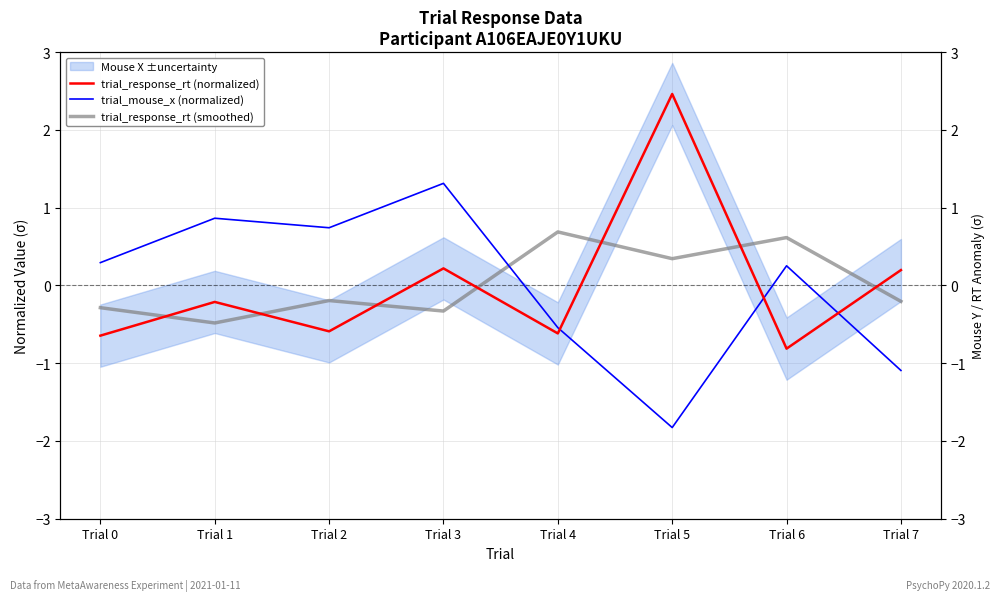

Between which two adjacent categories do trial_mouse_x (normalized) and trial_response_rt (normalized) first intersect?

Trial 4 and Trial 5